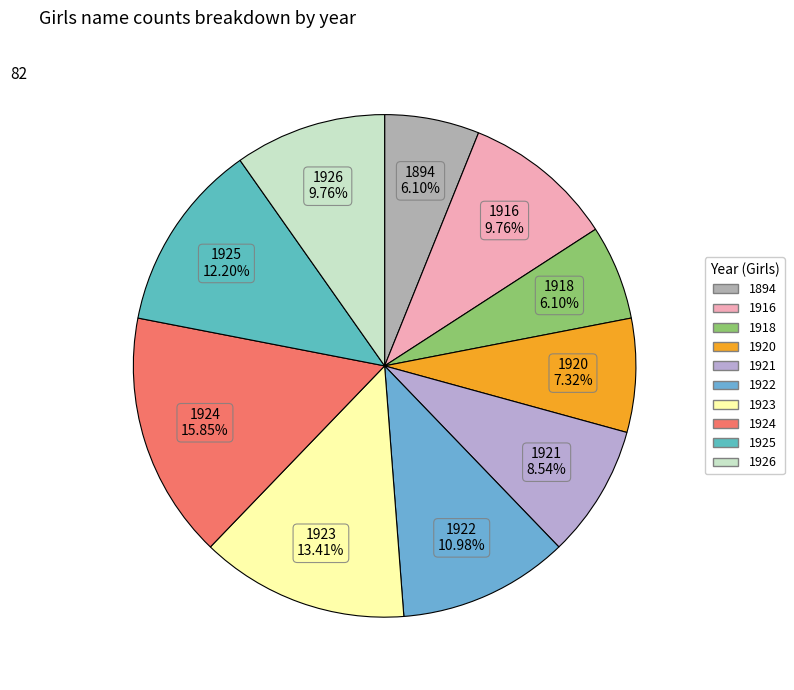

Count the number of slices in the pie.

10